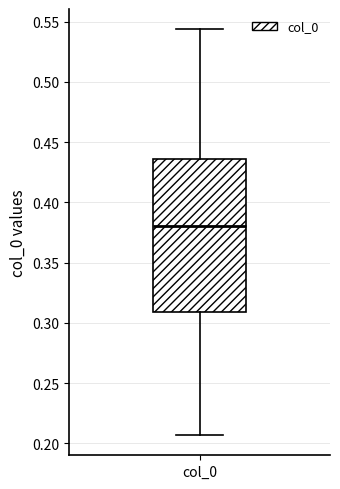

Where does the lower whisker of the box for col_0 end on the y-axis? The values are not printed on the chart, so give them approximately, as read against the axis.

0.205